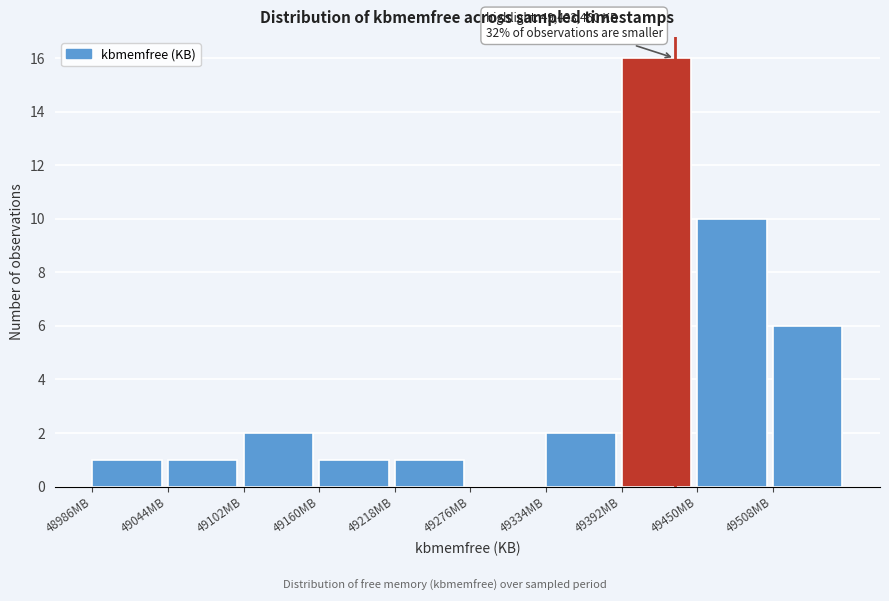

Reading left to right, transcribe all the data shown in this chart.

48986MB=1	49044MB=1	49102MB=2	49160MB=1	49218MB=1	49276MB=0	49334MB=2	49392MB=16	49450MB=10	49508MB=6